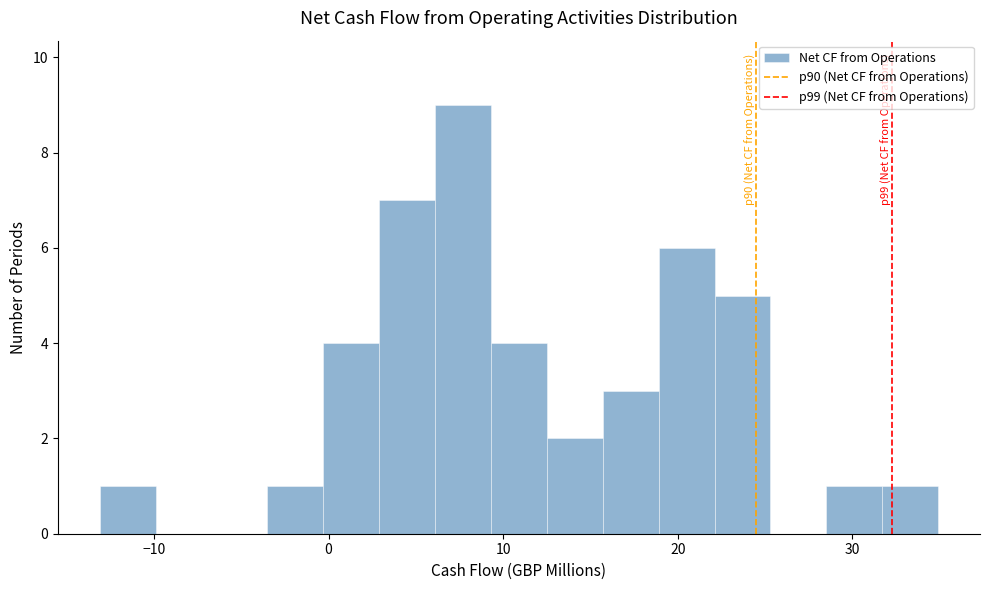

Read against the x-axis, roughly where is the centre of the tallest bar?

8